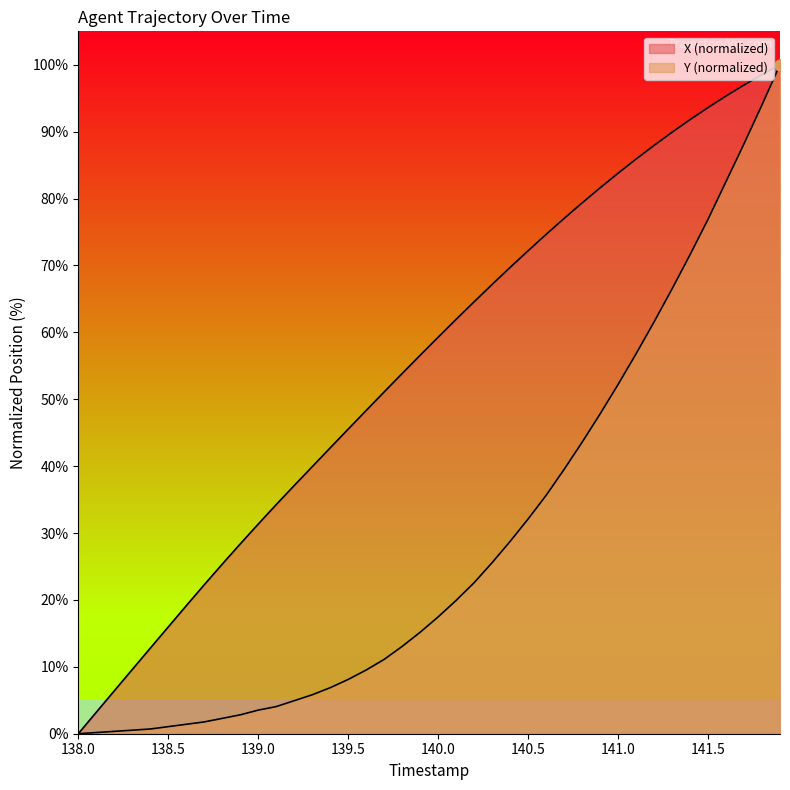

Which series contains the highest Y value?

X